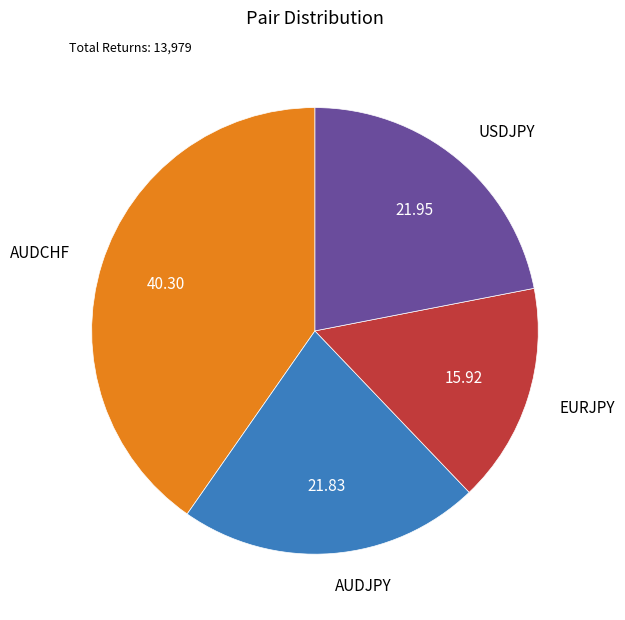

Which slice is the largest?

AUDCHF